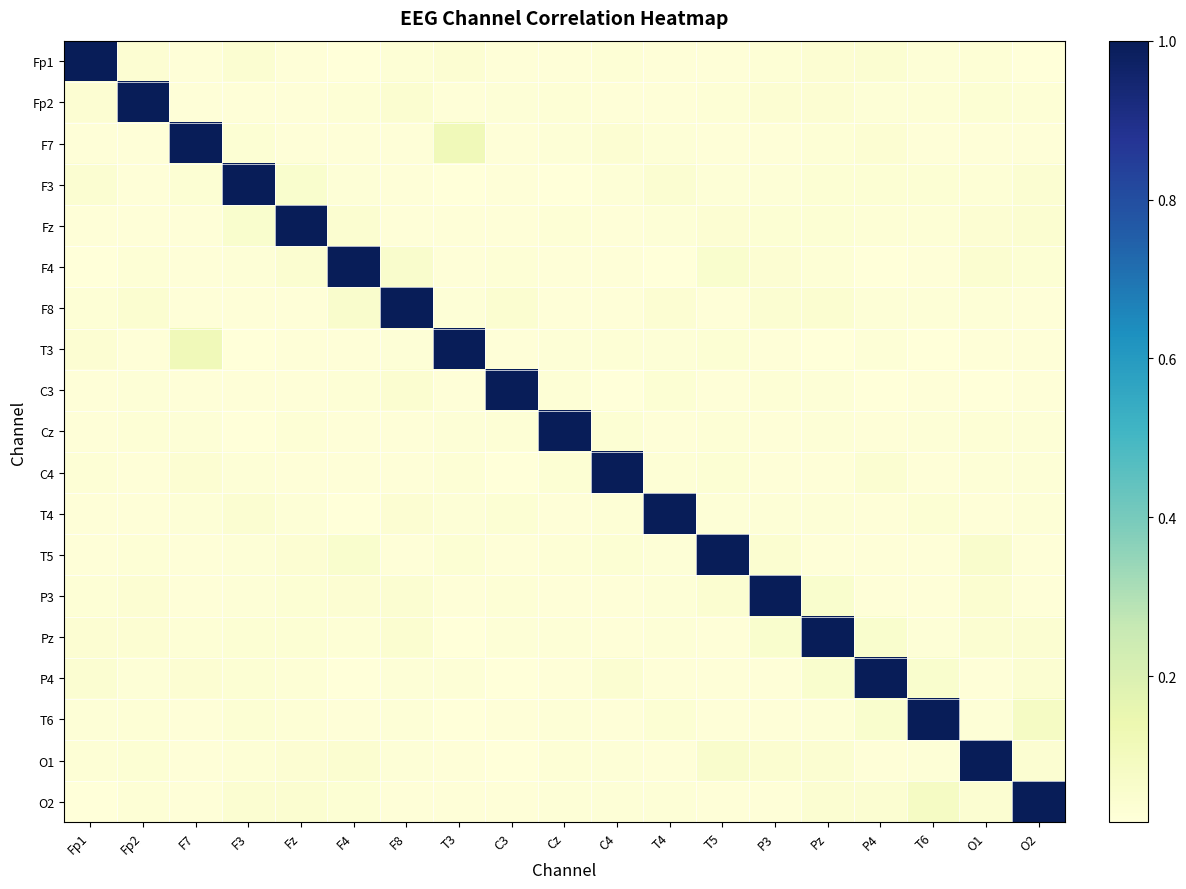

Reading left to right, extract all data points from this chart.

Fp1: Fp1=1.0	Fp2=0.0	F7=0.0	F3=0.0	Fz=0.0	F4=0.0	F8=0.0	T3=0.0	C3=0.0	Cz=0.0	C4=0.0	T4=0.0	T5=0.0	P3=0.0	Pz=0.0	P4=0.0	T6=0.0	O1=0.0	O2=0.0
Fp2: Fp1=0.0	Fp2=1.0	F7=0.0	F3=0.0	Fz=0.0	F4=0.0	F8=0.0	T3=0.0	C3=0.0	Cz=0.0	C4=0.0	T4=0.0	T5=0.0	P3=0.0	Pz=0.0	P4=0.0	T6=0.0	O1=0.0	O2=0.0
F7: Fp1=0.0	Fp2=0.0	F7=1.0	F3=0.0	Fz=0.0	F4=0.0	F8=0.0	T3=0.1	C3=0.0	Cz=0.0	C4=0.0	T4=0.0	T5=0.0	P3=0.0	Pz=0.0	P4=0.0	T6=0.0	O1=0.0	O2=0.0
F3: Fp1=0.0	Fp2=0.0	F7=0.0	F3=1.0	Fz=0.1	F4=0.0	F8=0.0	T3=0.0	C3=0.0	Cz=0.0	C4=0.0	T4=0.0	T5=0.0	P3=0.0	Pz=0.0	P4=0.0	T6=0.0	O1=0.0	O2=0.0
Fz: Fp1=0.0	Fp2=0.0	F7=0.0	F3=0.1	Fz=1.0	F4=0.0	F8=0.0	T3=0.0	C3=0.0	Cz=0.0	C4=0.0	T4=0.0	T5=0.0	P3=0.0	Pz=0.0	P4=0.0	T6=0.0	O1=0.0	O2=0.0
F4: Fp1=0.0	Fp2=0.0	F7=0.0	F3=0.0	Fz=0.0	F4=1.0	F8=0.1	T3=0.0	C3=0.0	Cz=0.0	C4=0.0	T4=0.0	T5=0.1	P3=0.0	Pz=0.0	P4=0.0	T6=0.0	O1=0.0	O2=0.0
F8: Fp1=0.0	Fp2=0.0	F7=0.0	F3=0.0	Fz=0.0	F4=0.1	F8=1.0	T3=0.0	C3=0.0	Cz=0.0	C4=0.0	T4=0.0	T5=0.0	P3=0.0	Pz=0.0	P4=0.0	T6=0.0	O1=0.0	O2=0.0
T3: Fp1=0.0	Fp2=0.0	F7=0.1	F3=0.0	Fz=0.0	F4=0.0	F8=0.0	T3=1.0	C3=0.0	Cz=0.0	C4=0.0	T4=0.0	T5=0.0	P3=0.0	Pz=0.0	P4=0.0	T6=0.0	O1=0.0	O2=0.0
C3: Fp1=0.0	Fp2=0.0	F7=0.0	F3=0.0	Fz=0.0	F4=0.0	F8=0.0	T3=0.0	C3=1.0	Cz=0.0	C4=0.0	T4=0.0	T5=0.0	P3=0.0	Pz=0.0	P4=0.0	T6=0.0	O1=0.0	O2=0.0
Cz: Fp1=0.0	Fp2=0.0	F7=0.0	F3=0.0	Fz=0.0	F4=0.0	F8=0.0	T3=0.0	C3=0.0	Cz=1.0	C4=0.0	T4=0.0	T5=0.0	P3=0.0	Pz=0.0	P4=0.0	T6=0.0	O1=0.0	O2=0.0
C4: Fp1=0.0	Fp2=0.0	F7=0.0	F3=0.0	Fz=0.0	F4=0.0	F8=0.0	T3=0.0	C3=0.0	Cz=0.0	C4=1.0	T4=0.0	T5=0.0	P3=0.0	Pz=0.0	P4=0.0	T6=0.0	O1=0.0	O2=0.0
T4: Fp1=0.0	Fp2=0.0	F7=0.0	F3=0.0	Fz=0.0	F4=0.0	F8=0.0	T3=0.0	C3=0.0	Cz=0.0	C4=0.0	T4=1.0	T5=0.0	P3=0.0	Pz=0.0	P4=0.0	T6=0.0	O1=0.0	O2=0.0
T5: Fp1=0.0	Fp2=0.0	F7=0.0	F3=0.0	Fz=0.0	F4=0.1	F8=0.0	T3=0.0	C3=0.0	Cz=0.0	C4=0.0	T4=0.0	T5=1.0	P3=0.0	Pz=0.0	P4=0.0	T6=0.0	O1=0.1	O2=0.0
P3: Fp1=0.0	Fp2=0.0	F7=0.0	F3=0.0	Fz=0.0	F4=0.0	F8=0.0	T3=0.0	C3=0.0	Cz=0.0	C4=0.0	T4=0.0	T5=0.0	P3=1.0	Pz=0.1	P4=0.0	T6=0.0	O1=0.0	O2=0.0
Pz: Fp1=0.0	Fp2=0.0	F7=0.0	F3=0.0	Fz=0.0	F4=0.0	F8=0.0	T3=0.0	C3=0.0	Cz=0.0	C4=0.0	T4=0.0	T5=0.0	P3=0.1	Pz=1.0	P4=0.1	T6=0.0	O1=0.0	O2=0.0
P4: Fp1=0.0	Fp2=0.0	F7=0.0	F3=0.0	Fz=0.0	F4=0.0	F8=0.0	T3=0.0	C3=0.0	Cz=0.0	C4=0.0	T4=0.0	T5=0.0	P3=0.0	Pz=0.1	P4=1.0	T6=0.1	O1=0.0	O2=0.0
T6: Fp1=0.0	Fp2=0.0	F7=0.0	F3=0.0	Fz=0.0	F4=0.0	F8=0.0	T3=0.0	C3=0.0	Cz=0.0	C4=0.0	T4=0.0	T5=0.0	P3=0.0	Pz=0.0	P4=0.1	T6=1.0	O1=0.0	O2=0.1
O1: Fp1=0.0	Fp2=0.0	F7=0.0	F3=0.0	Fz=0.0	F4=0.0	F8=0.0	T3=0.0	C3=0.0	Cz=0.0	C4=0.0	T4=0.0	T5=0.1	P3=0.0	Pz=0.0	P4=0.0	T6=0.0	O1=1.0	O2=0.0
O2: Fp1=0.0	Fp2=0.0	F7=0.0	F3=0.0	Fz=0.0	F4=0.0	F8=0.0	T3=0.0	C3=0.0	Cz=0.0	C4=0.0	T4=0.0	T5=0.0	P3=0.0	Pz=0.0	P4=0.0	T6=0.1	O1=0.0	O2=1.0